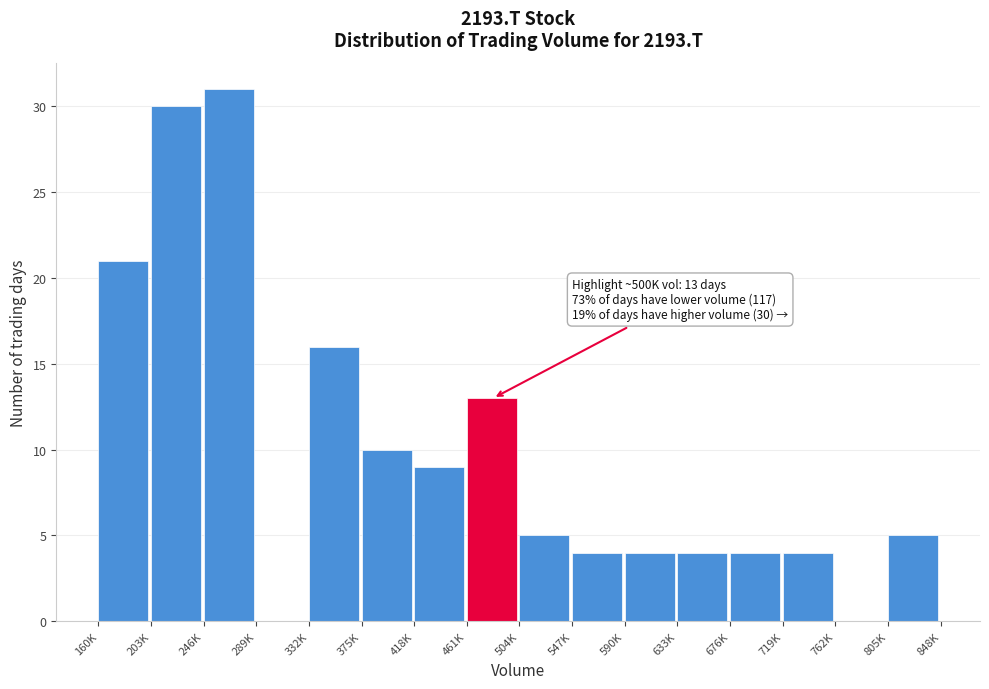

Reading right to left, what are all the values shown in this chart?

805K=5	762K=0	719K=4	676K=4	633K=4	590K=4	547K=4	504K=5	461K=13	418K=9	375K=10	332K=16	289K=0	246K=31	203K=30	160K=21